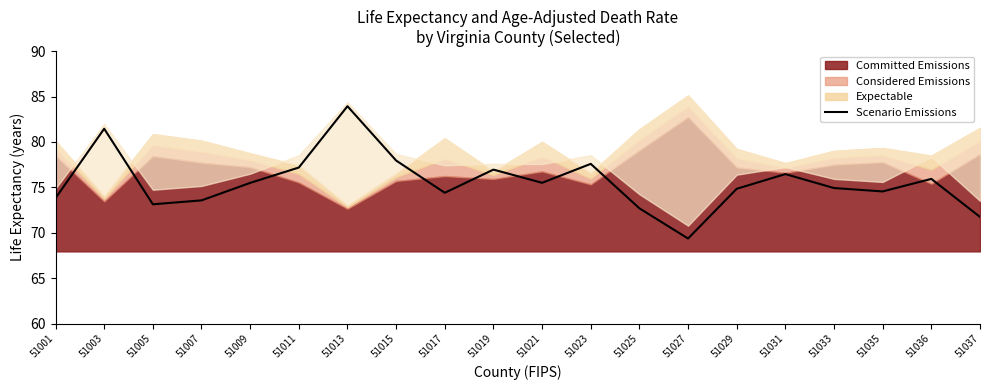

What is the average value?

75.6